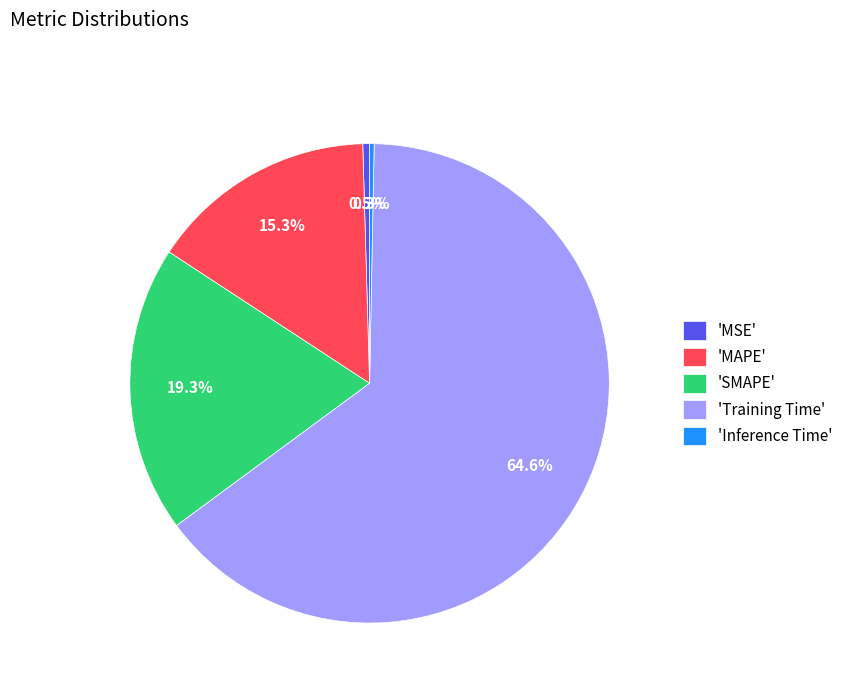

Does 'Training Time' account for over 50% of the chart?

Yes